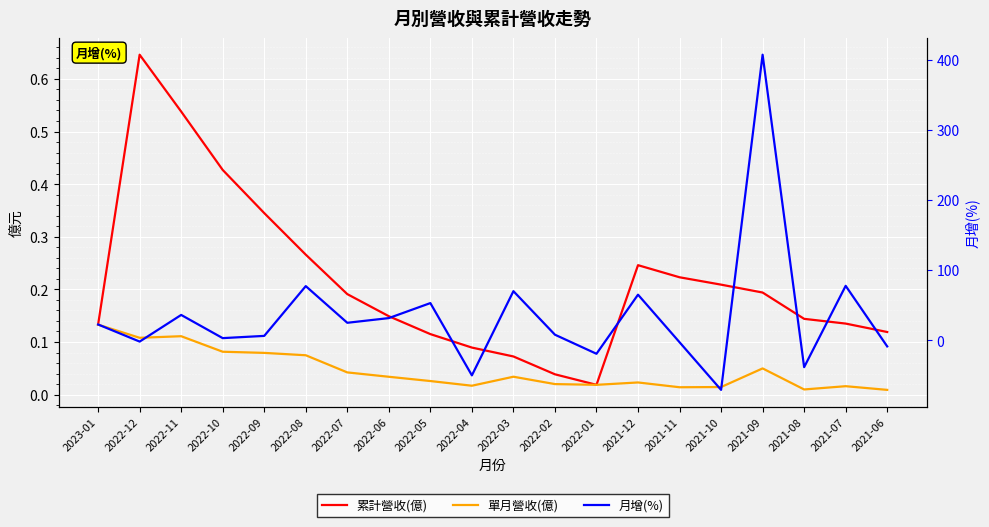

Does the chart display data point markers on the line(s)?

No